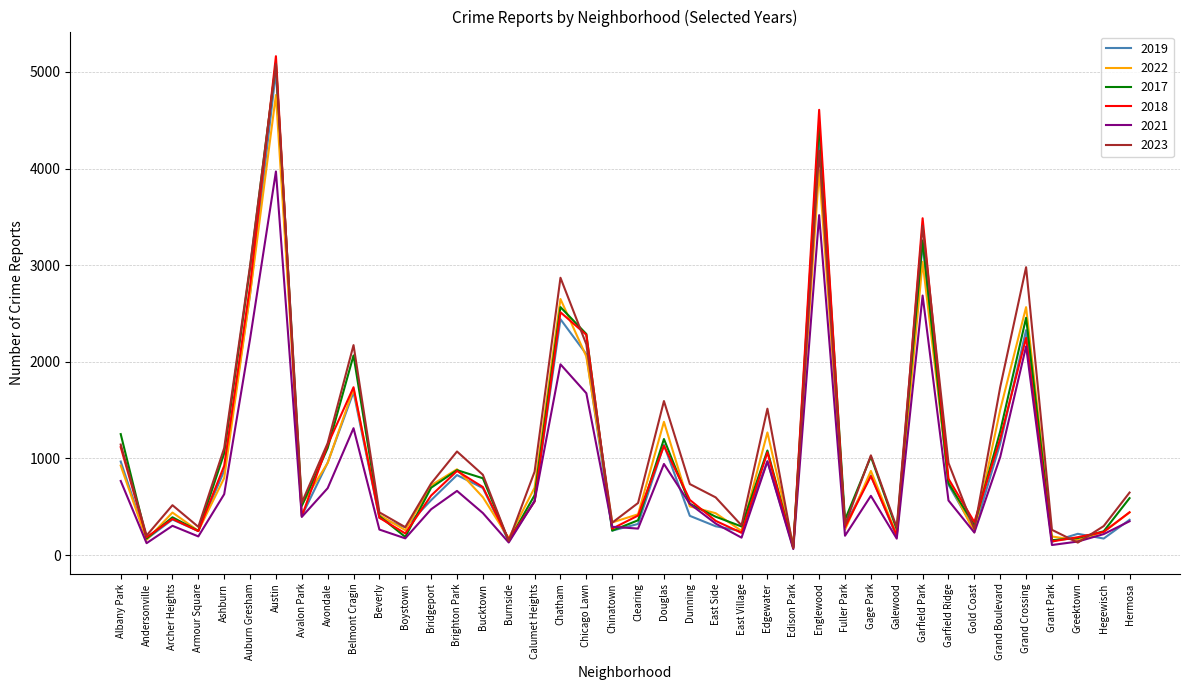

At which category is the sum across all series the highest?

Austin